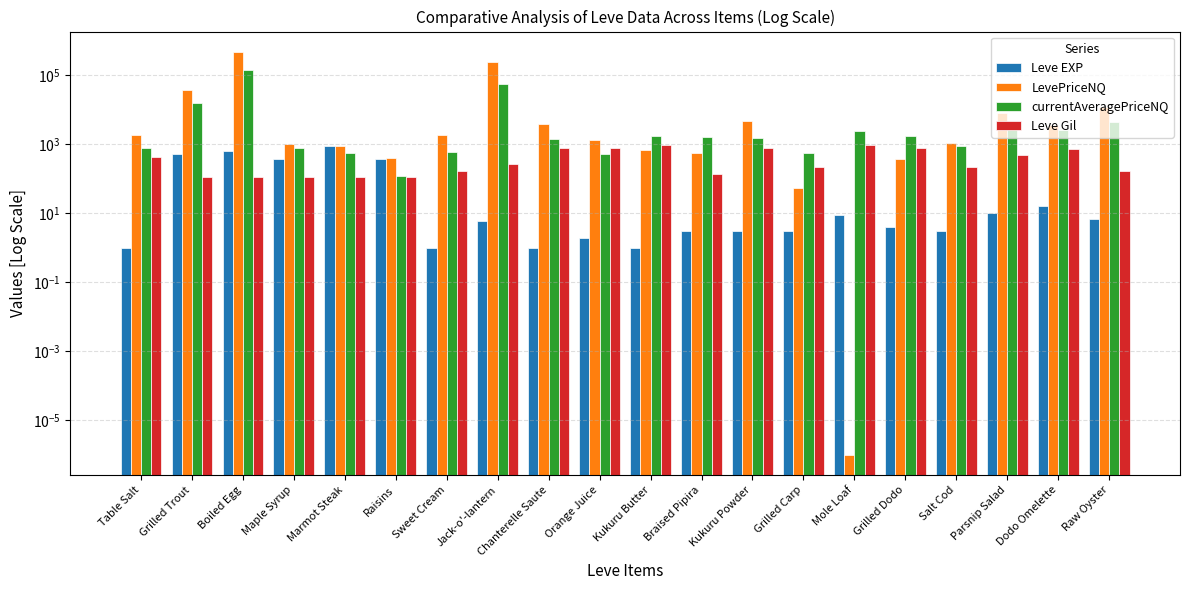

Reading right to left, extract all data points from this chart.

Leve EXP: 7.0	17.0	10.0	3.0	4.0	9.0	3.0	3.0	3.0	1.0	2.0	1.0	6.0	1.0	370.0	900.0	370.0	630.0	540.0	1.0
LevePriceNQ: 12000.0	3625.5	8323.9	1082.4	375.0	0.0	54.0	4649.0	569.2	691.2	1365.3	3892.5	249991.0	1870.5	399.0	899.5	1020.0	488929.4	37104.0	1879.3
currentAveragePriceNQ: 4500.0	2704.5	2898.7	884.0	1750.0	2385.0	574.9	1549.7	1694.8	1718.4	541.5	1437.8	56232.0	623.5	119.8	577.4	787.0	142605.8	15981.8	772.9
Leve Gil: 170.0	740.0	480.0	220.0	770.0	990.0	220.0	780.0	140.0	980.0	790.0	810.0	280.0	170.0	112.0	113.0	112.0	112.0	112.0	420.0